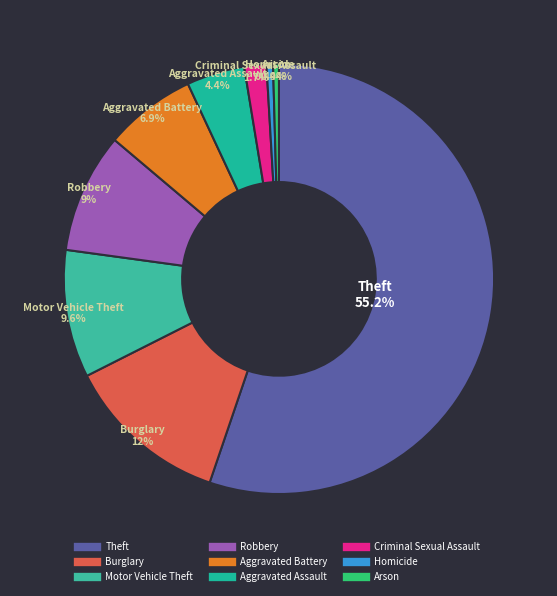

Is the sum of Theft and Burglary greater than half?

Yes